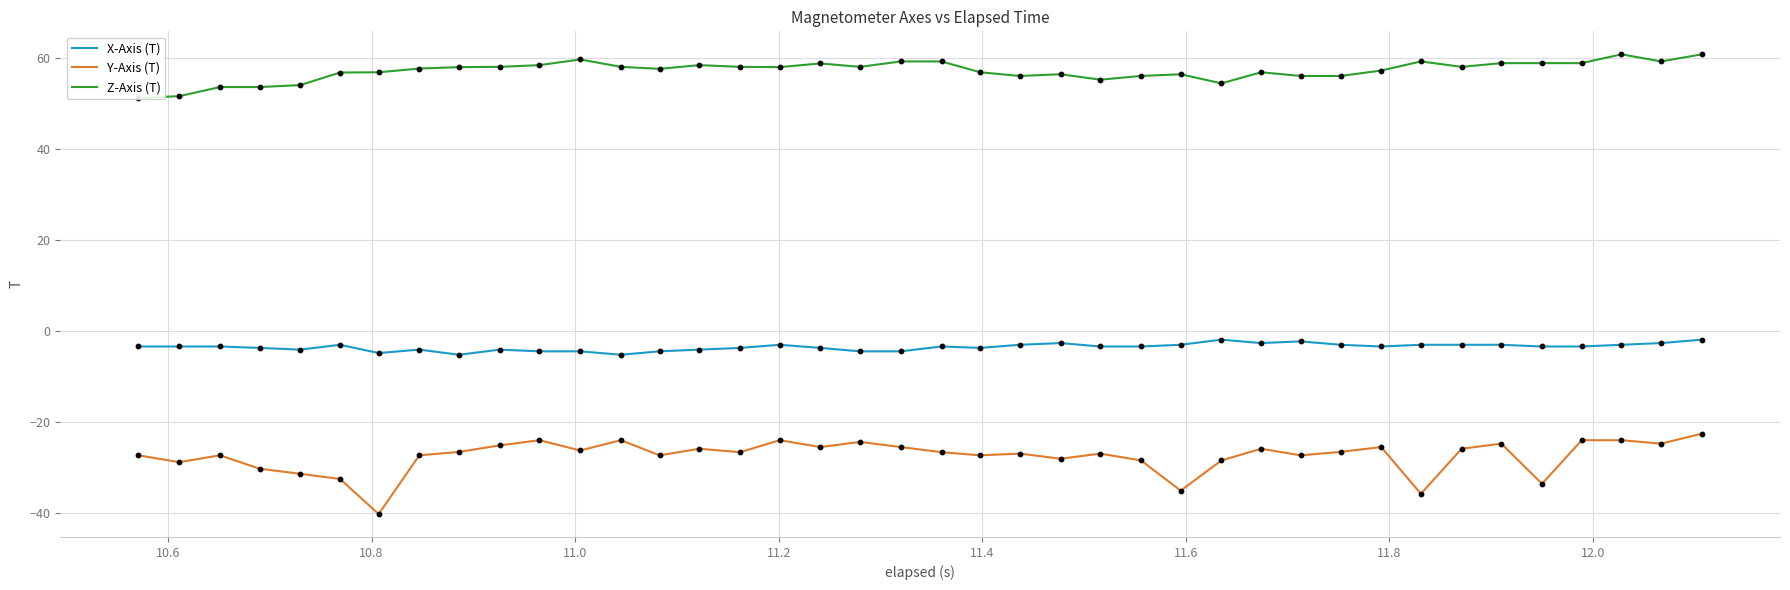

Which series contains the highest Y value?

Z-Axis (T)